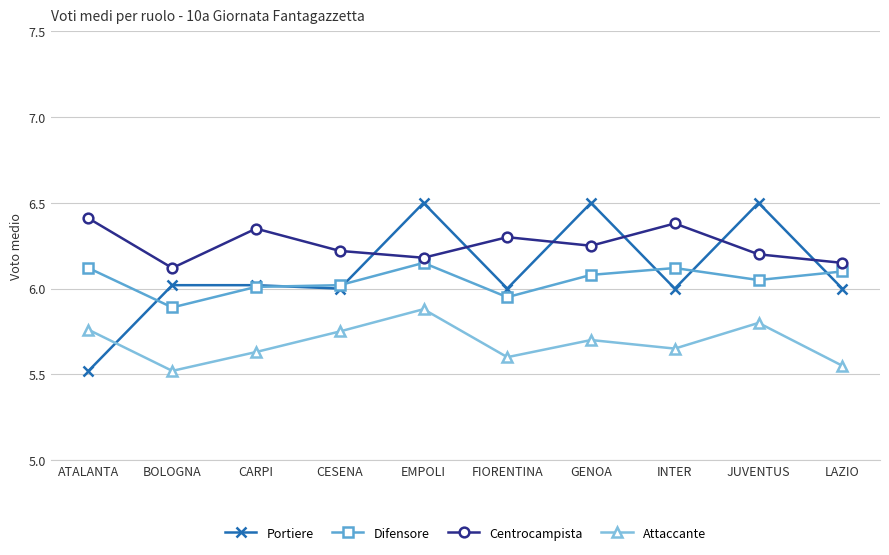

Count the number of data series in this chart.

4